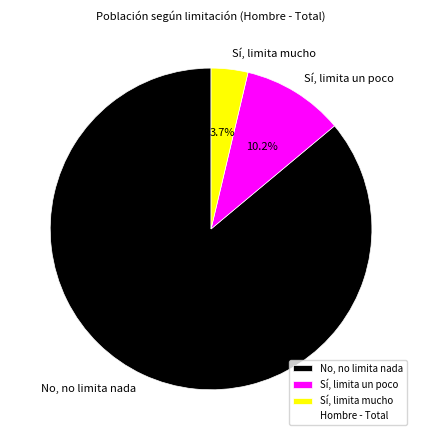

Rank the categories by value from highest to lowest.

No, no limita nada, Sí, limita un poco, Sí, limita mucho